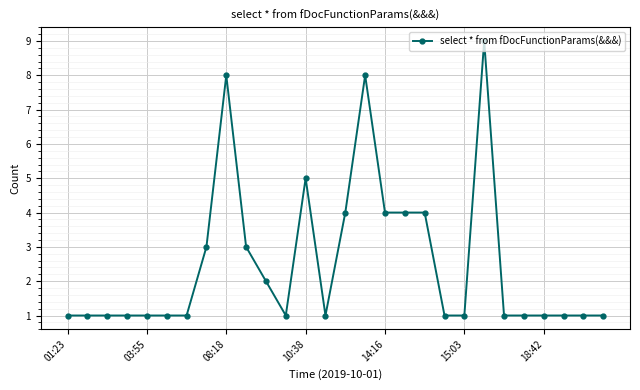

What is the sum of all values?

71